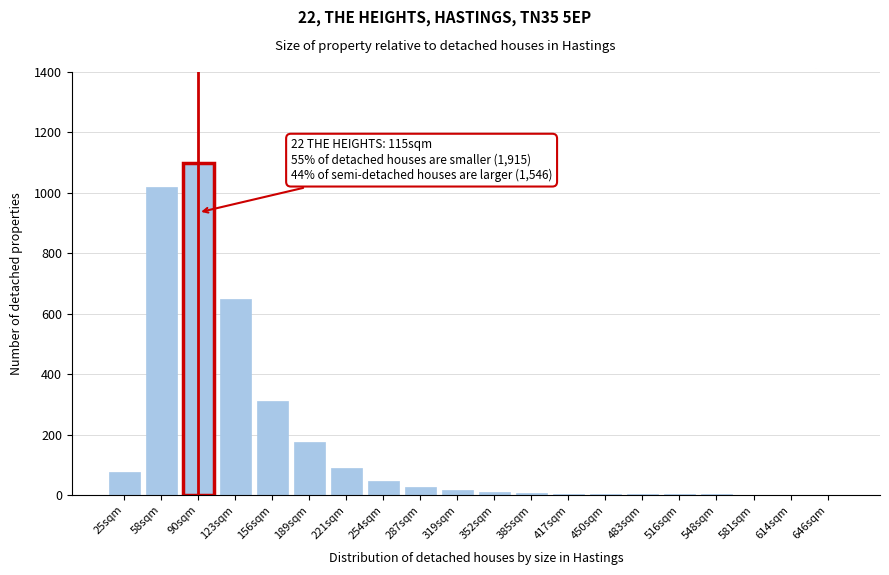

What is the sum of all values?

3542